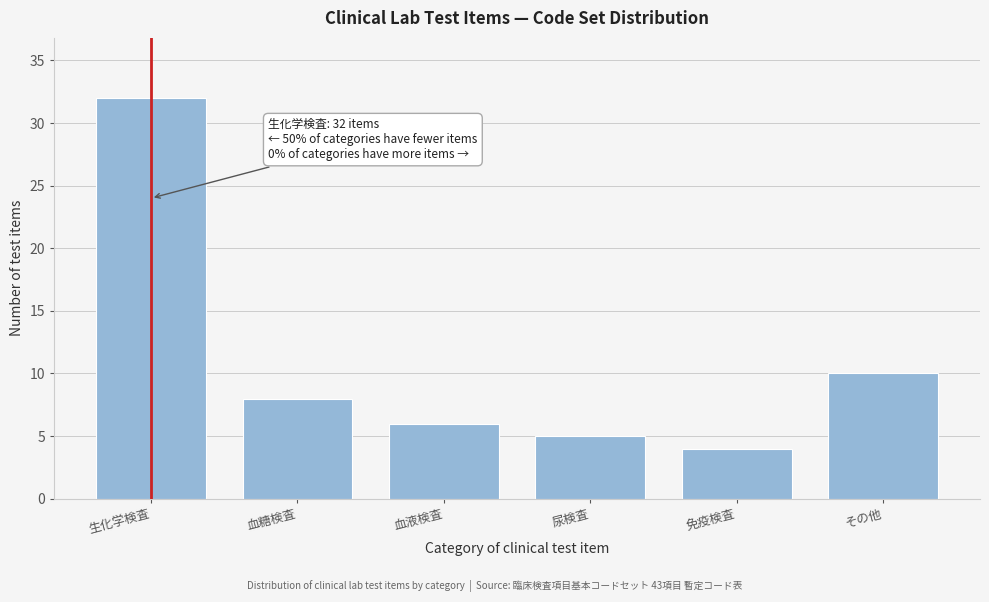

Reading left to right, transcribe all the data shown in this chart.

32	8	6	5	4	10